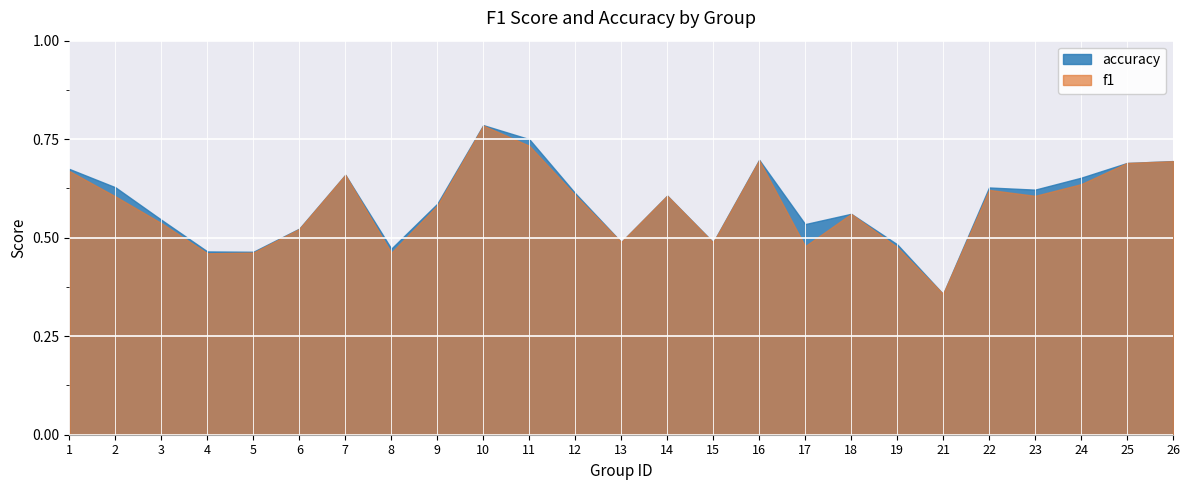

What is the lowest value of the accuracy series?

0.4